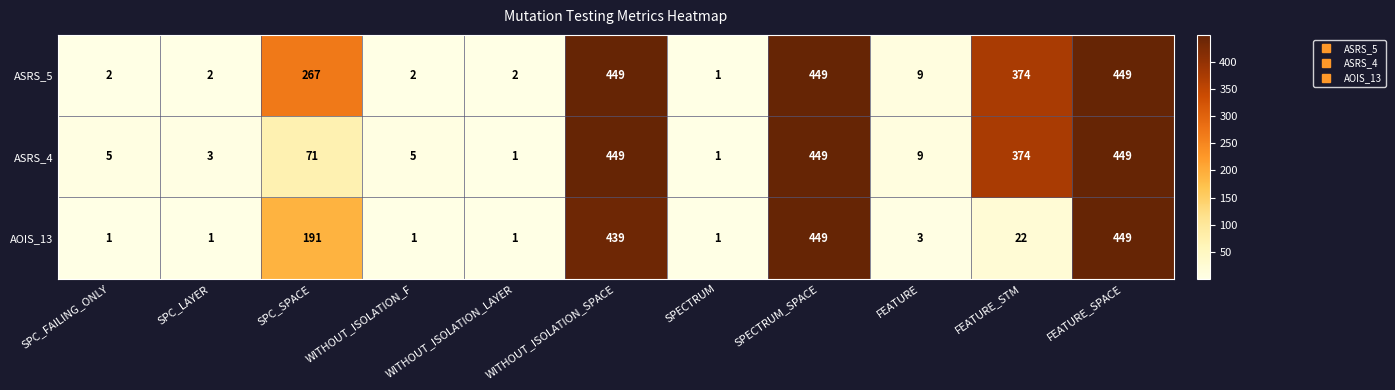

True or false: AOIS_13 has a value of 1 at WITHOUT_ISOLATION_LAYER.

True